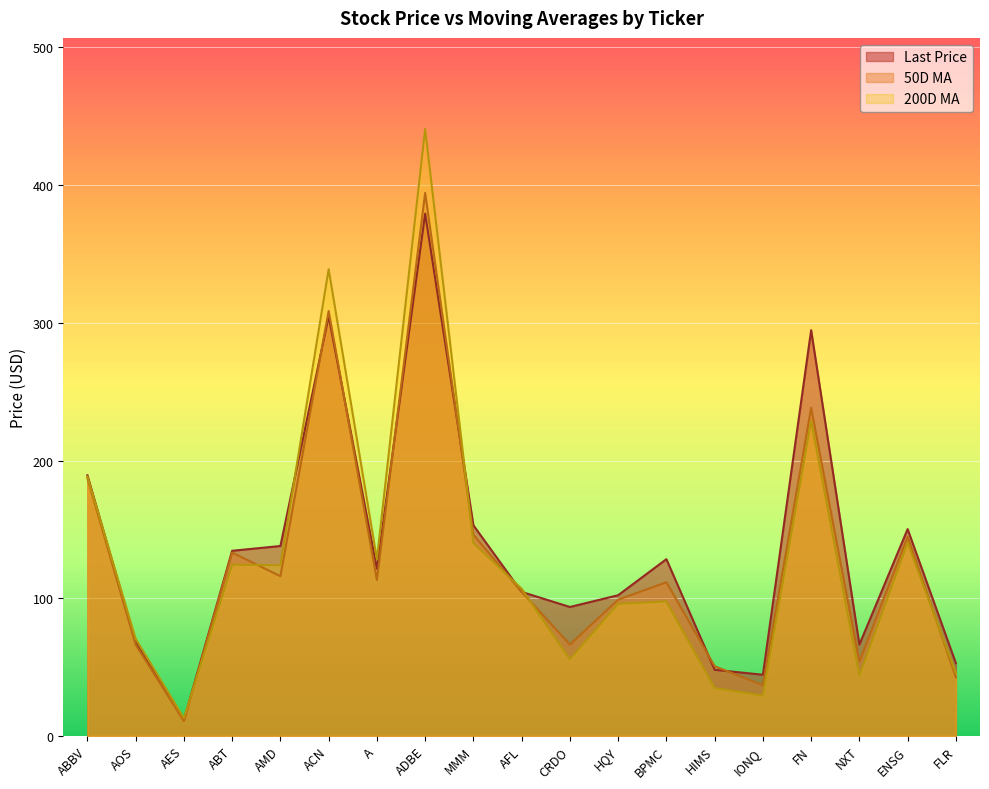

True or false: 50D MA has more than 1 interior local peaks.

True